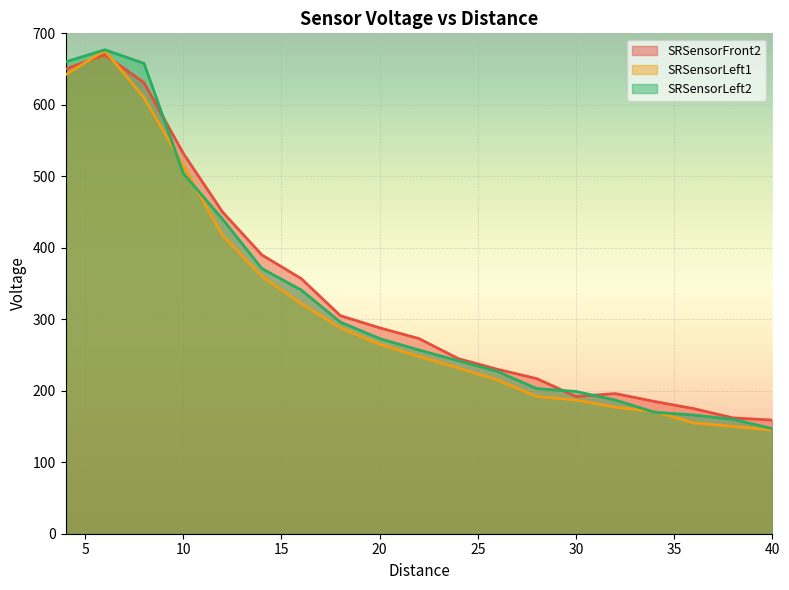

Rank the categories by SRSensorLeft1 value from lowest to highest.

40, 38, 36, 34, 32, 30, 28, 26, 24, 22, 20, 18, 16, 14, 12, 10, 8, 4, 6